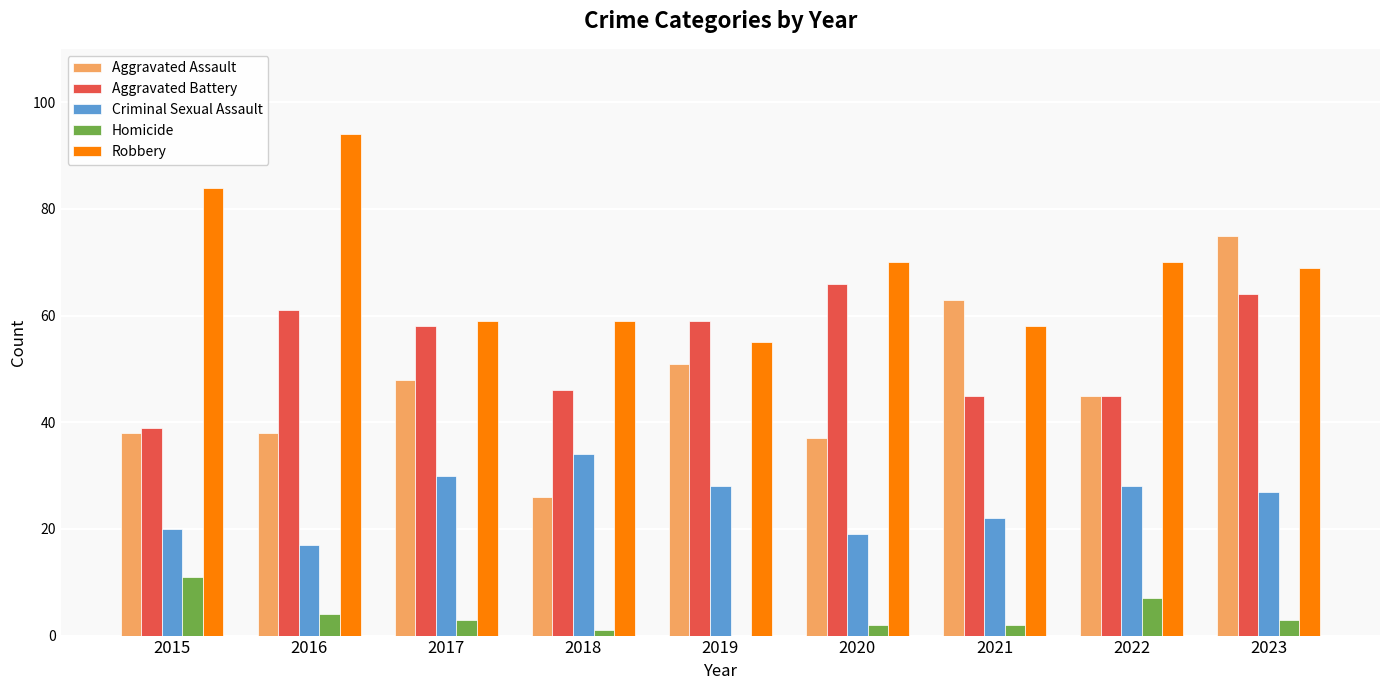

Reading left to right, transcribe all the data shown in this chart.

Aggravated Assault: 38	38	48	26	51	37	63	45	75
Aggravated Battery: 39	61	58	46	59	66	45	45	64
Criminal Sexual Assault: 20	17	30	34	28	19	22	28	27
Homicide: 11	4	3	1	0	2	2	7	3
Robbery: 84	94	59	59	55	70	58	70	69